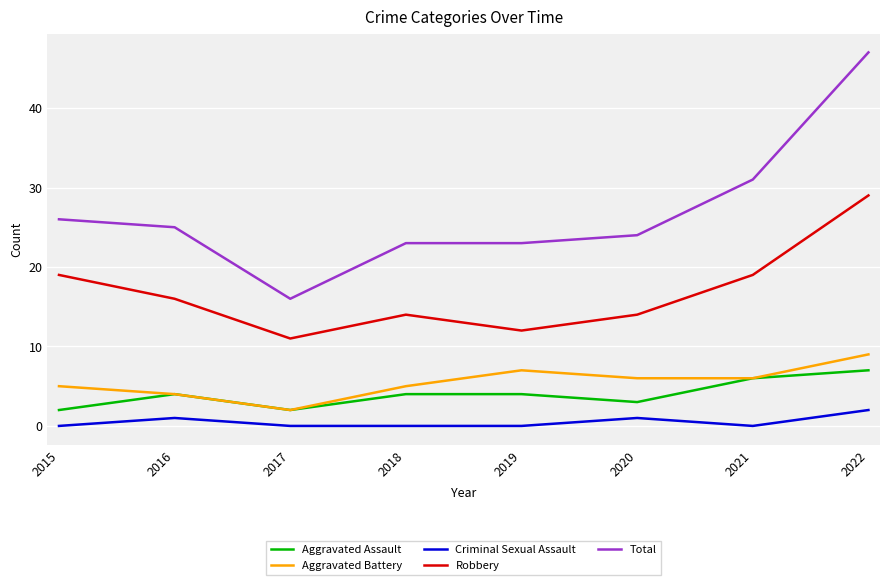

What is the total value across all series at 2021?

62